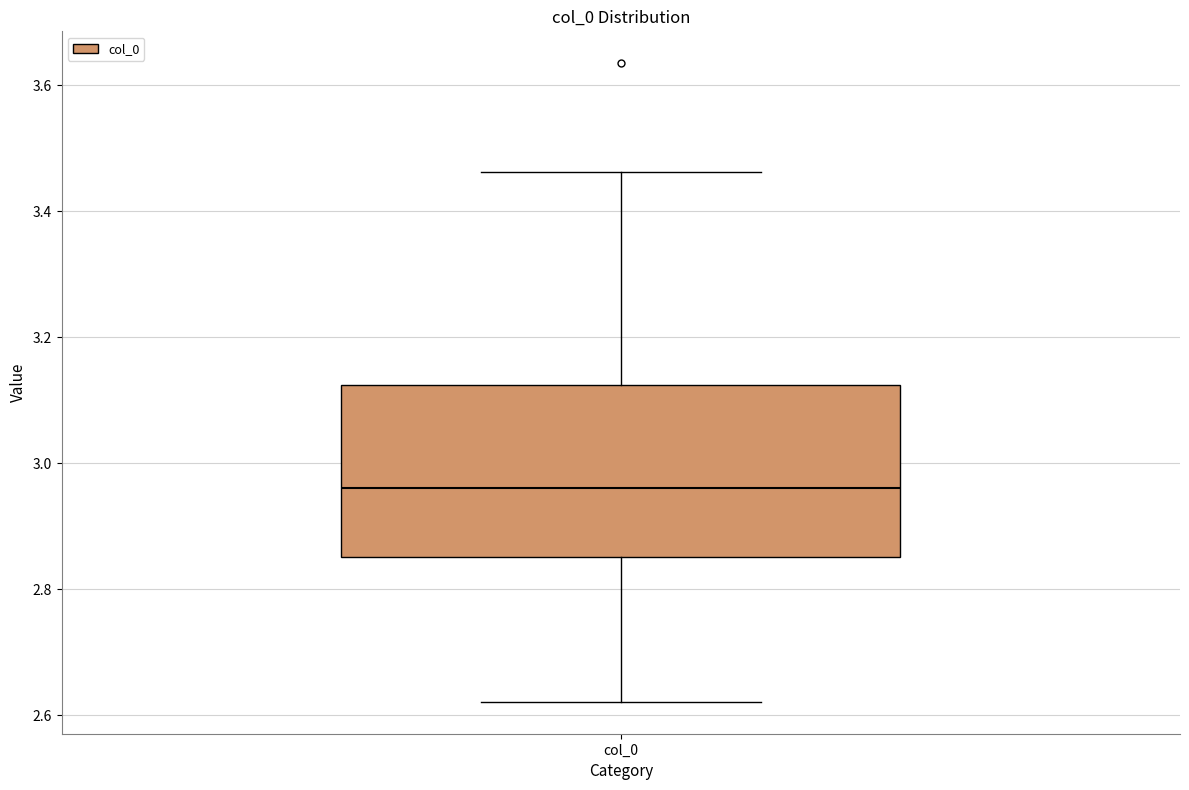

Read this box plot against the y-axis: the position of the median line, the range covered by the box, and the ends of both whiskers. The values are not printed on the chart, so give them approximately, as read against the axis.

median 2.96, box 2.86 to 3.12, whiskers 2.62 to 3.46